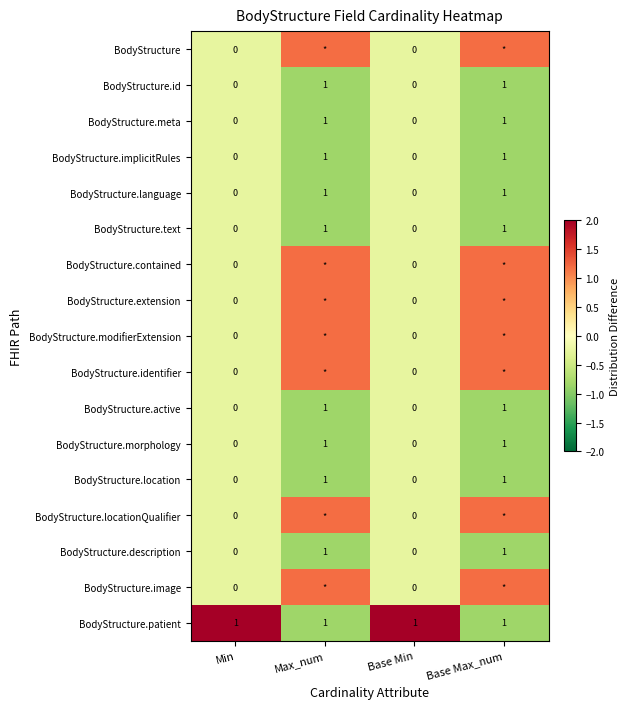

How many positive values does the BodyStructure.morphology series have?

2